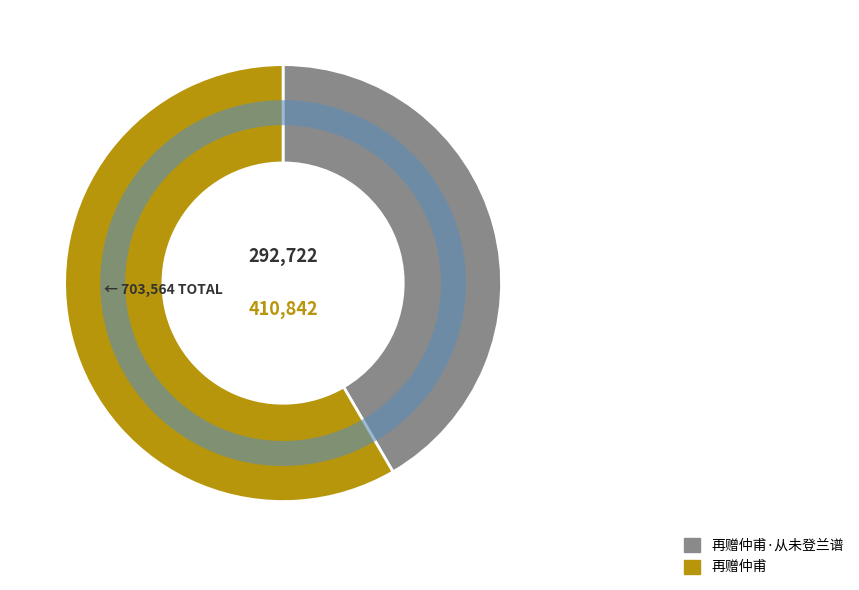

Is there a majority slice in this chart?

Yes